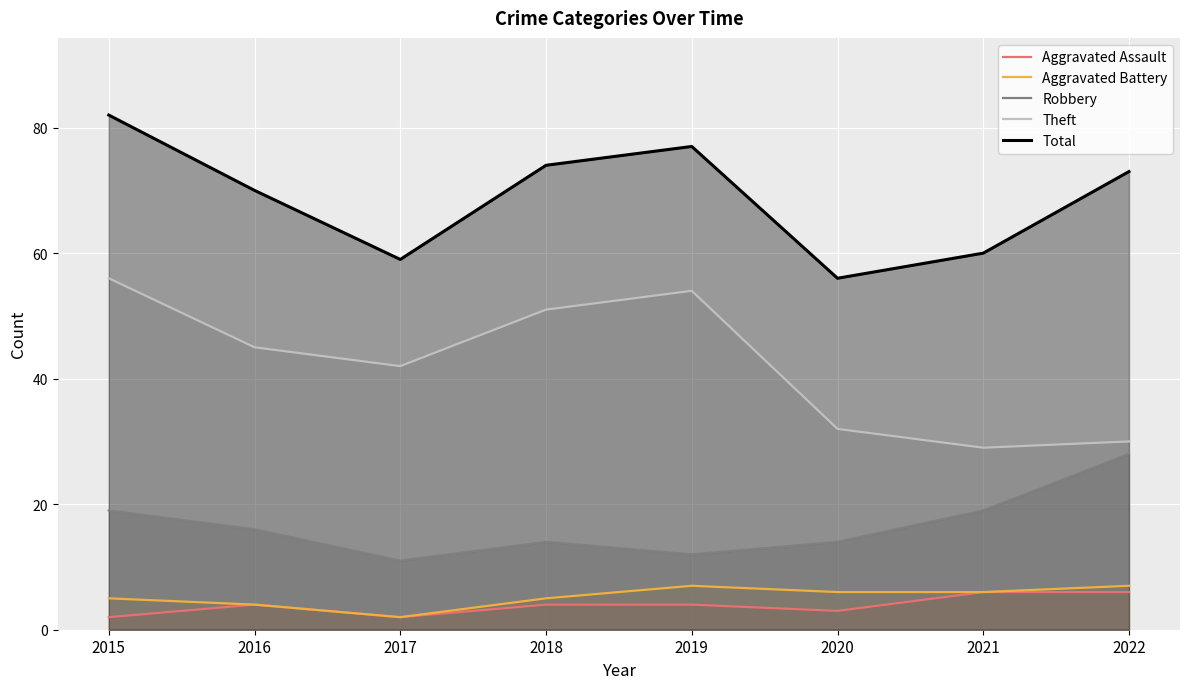

What is the difference between the second highest and second lowest values in the Aggravated Battery series?

3